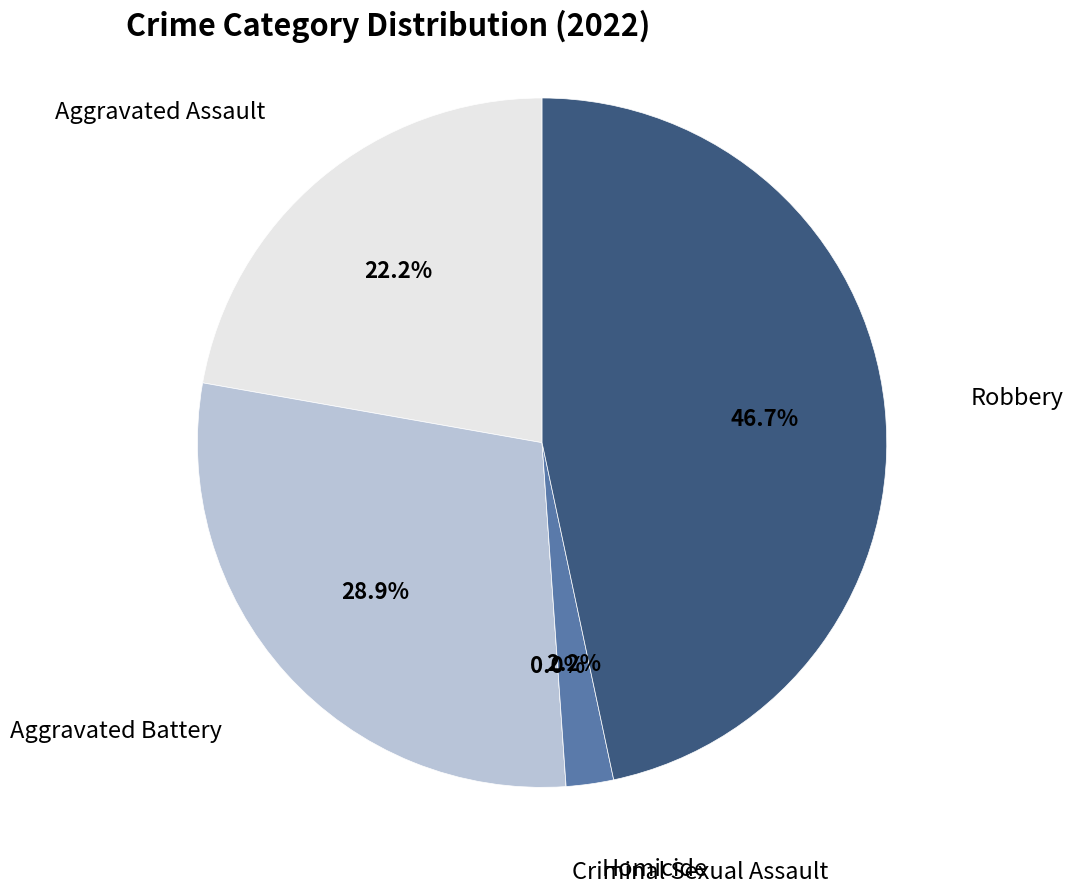

True or false: Robbery accounts for 56% of the total.

False